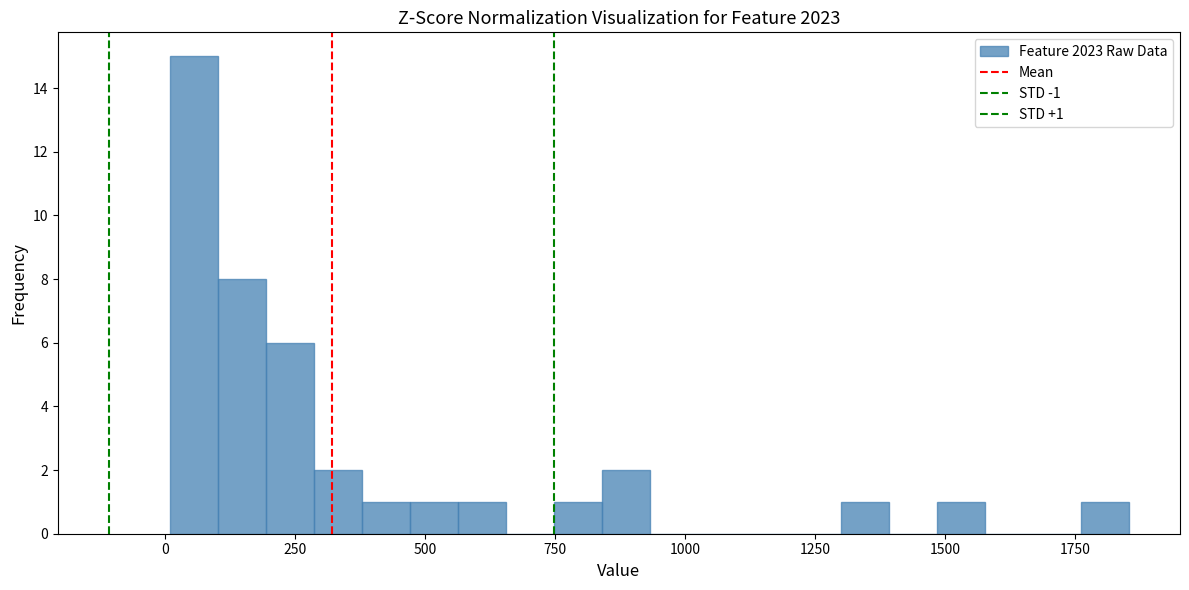

Around what value on the x-axis is the tallest bar? Give the approximate position of its centre, as read against the axis.

50